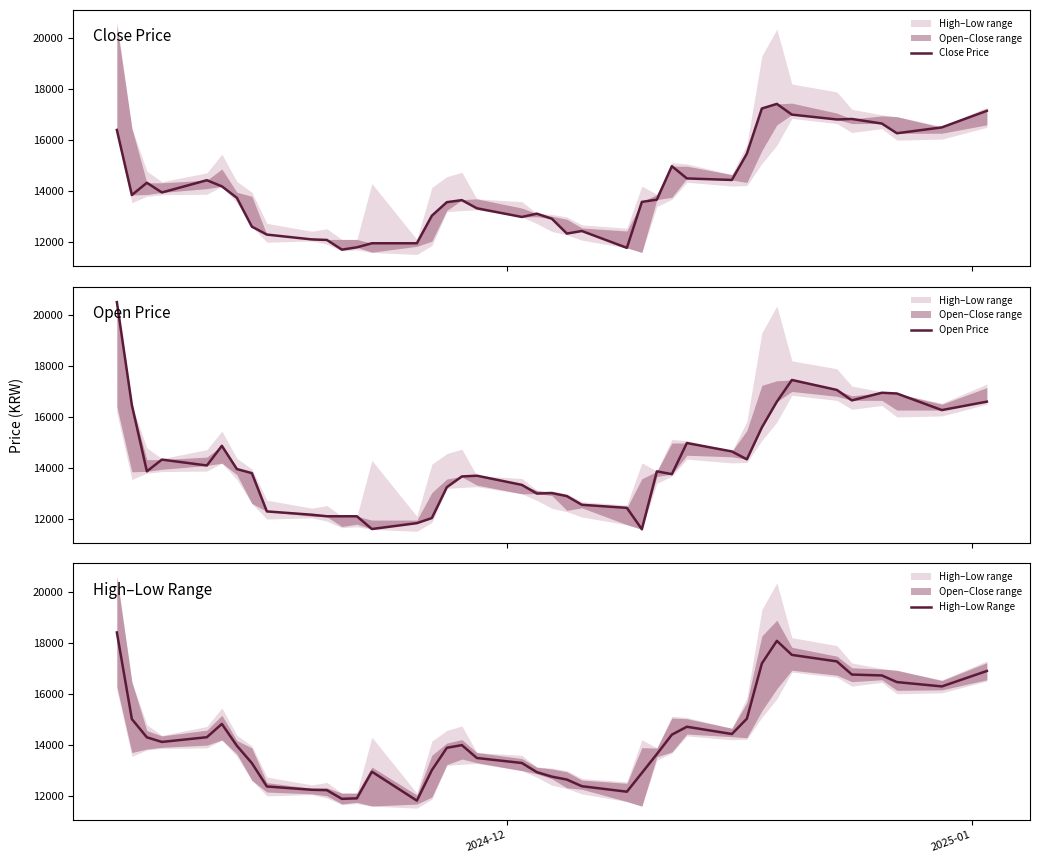

What is the maximum value shown in the chart?

20500